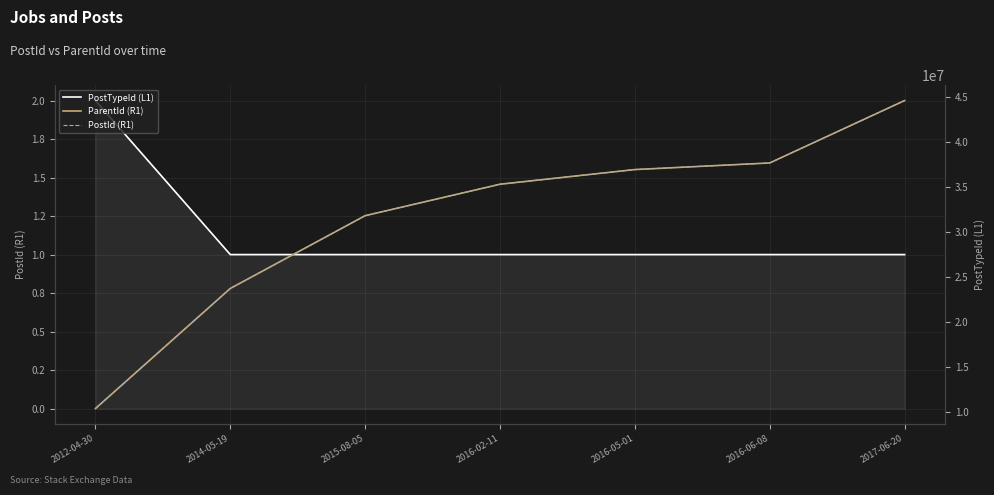

Count the number of categories in the chart.

7